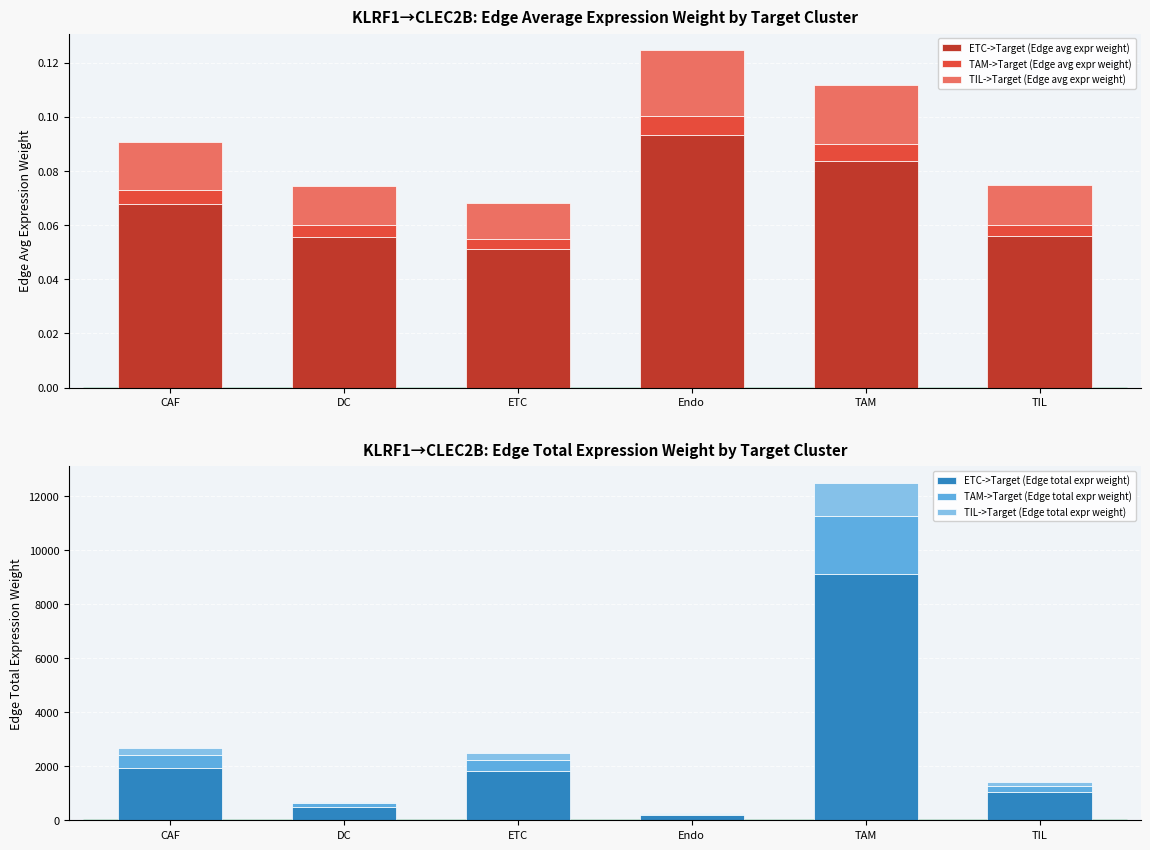

Which series has the largest total across all categories?

ETC->Target (Edge total expr weight)